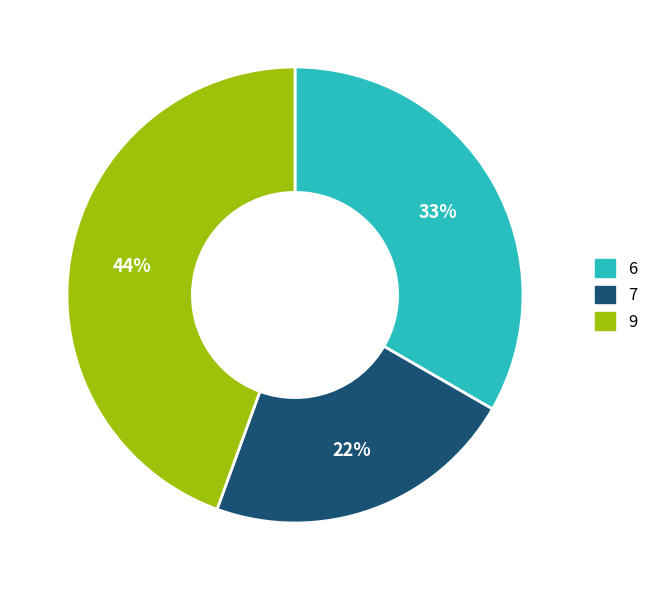

What is the smallest slice in the pie chart?

7